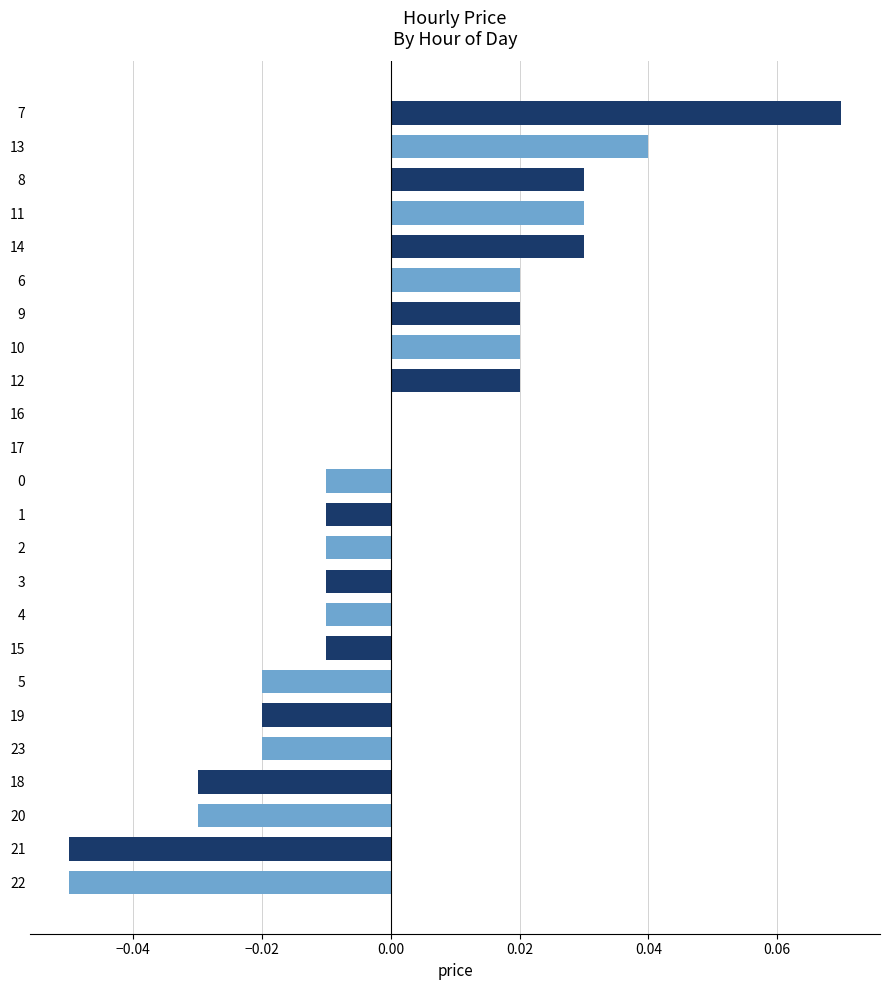

Which category has the highest value across all series?

7